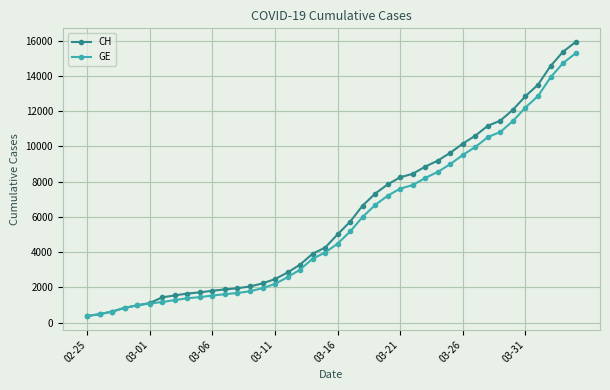

What is the value of the GE point at the 30th from the left?

9000